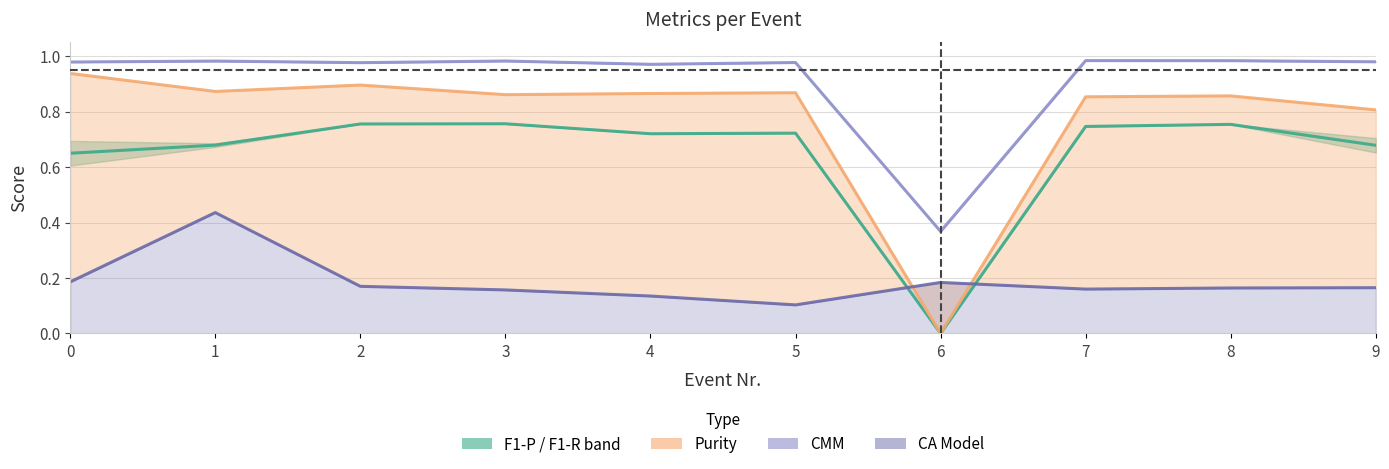

Reading right to left, what are all the values shown in this chart?

F1-P: 0.7	0.8	0.7	0.0	0.7	0.7	0.8	0.8	0.7	0.6
Purity: 0.8	0.9	0.9	0.0	0.9	0.9	0.9	0.9	0.9	0.9
CMM: 1.0	1.0	1.0	0.4	1.0	1.0	1.0	1.0	1.0	1.0
CA Model: 0.2	0.2	0.2	0.2	0.1	0.1	0.2	0.2	0.4	0.2